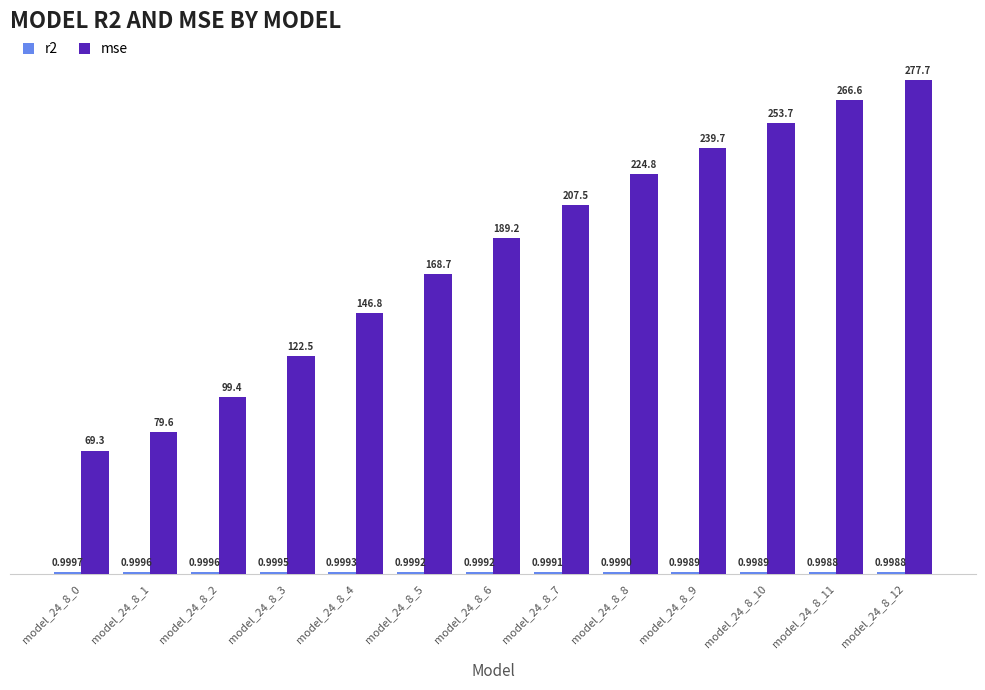

Which series has the largest total across all categories?

mse